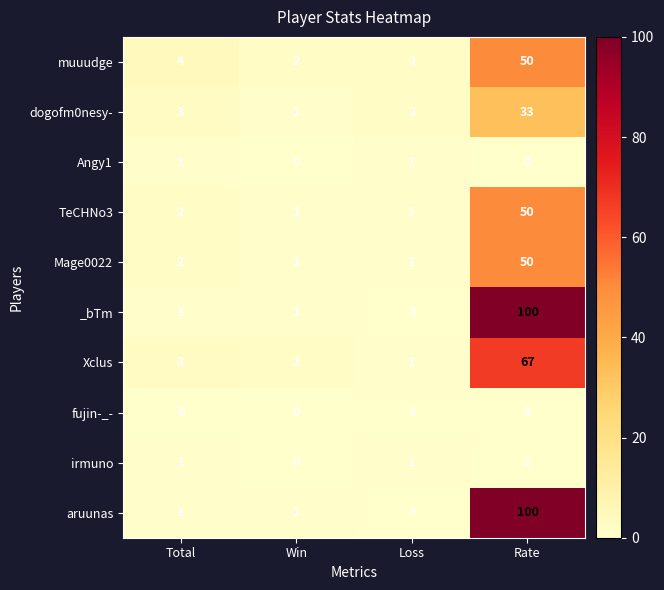

Count the Angy1 values in the range 0 to 1.

4